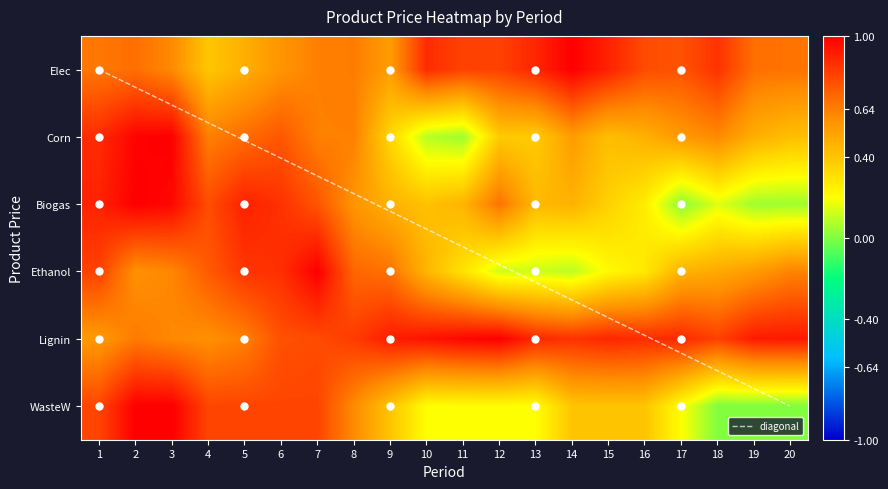

What is the maximum value for Lignin Pellet-prdPrice?

1.0